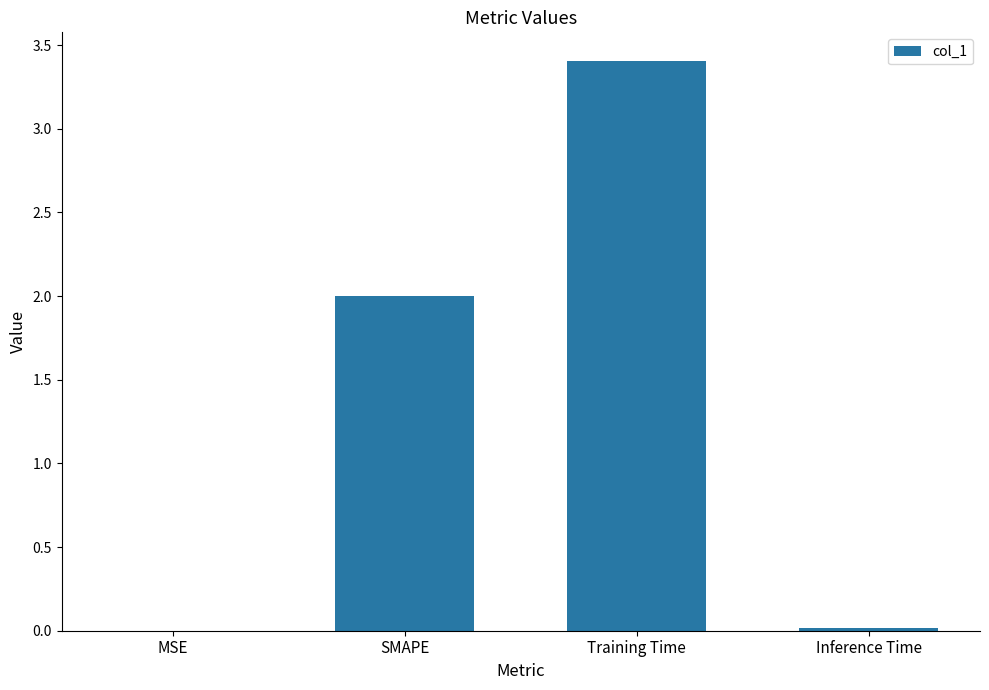

What is the maximum value shown in the chart?

3.4